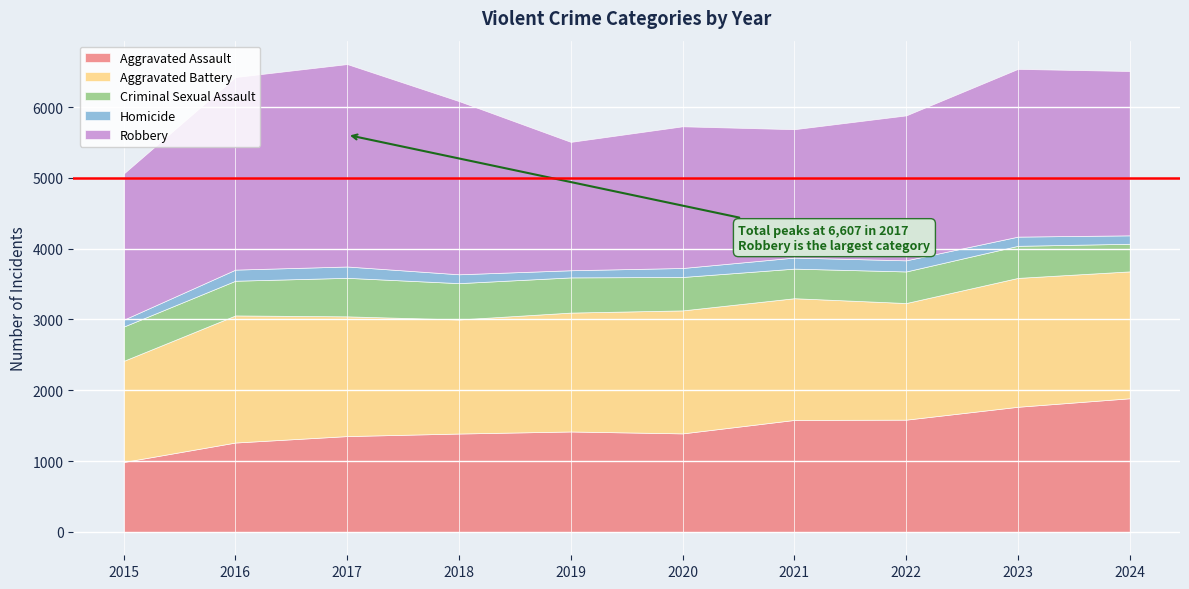

Where is Robbery nearest to the value 2336?

2024